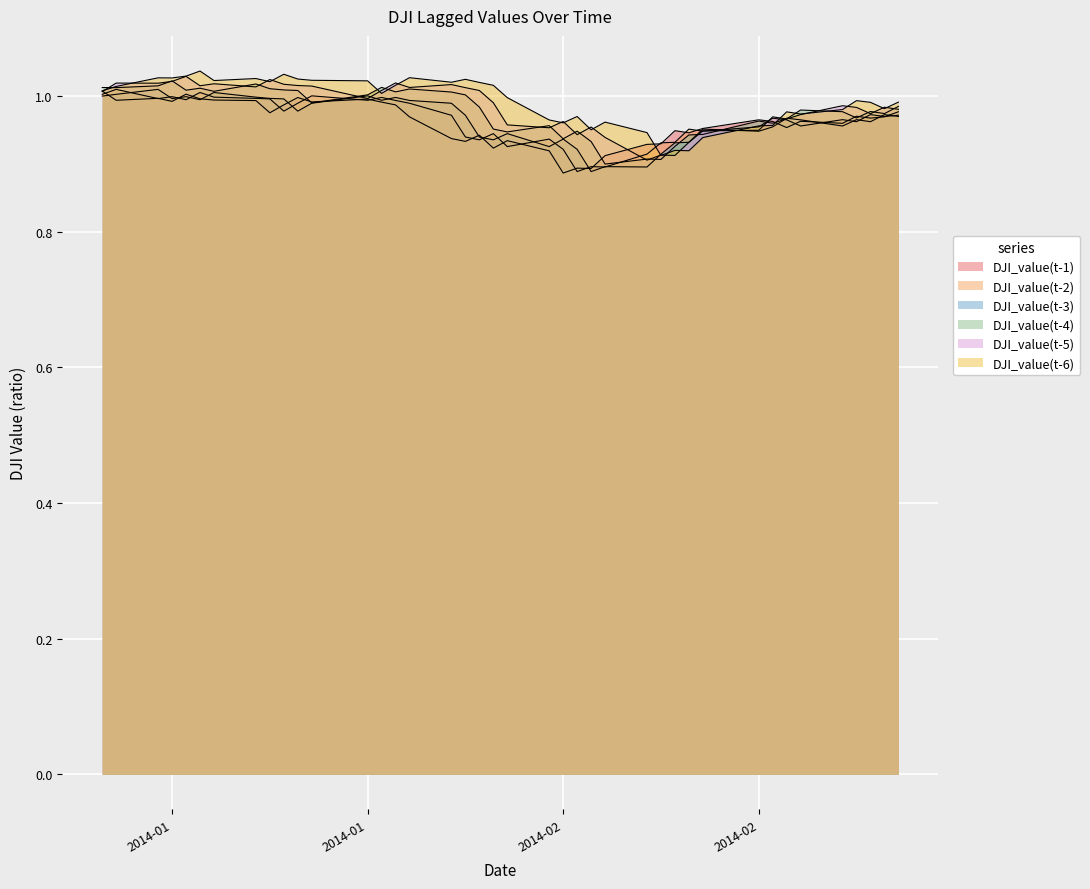

How many times do DJI_value(t-6) and DJI_value(t-1) cross each other?

2